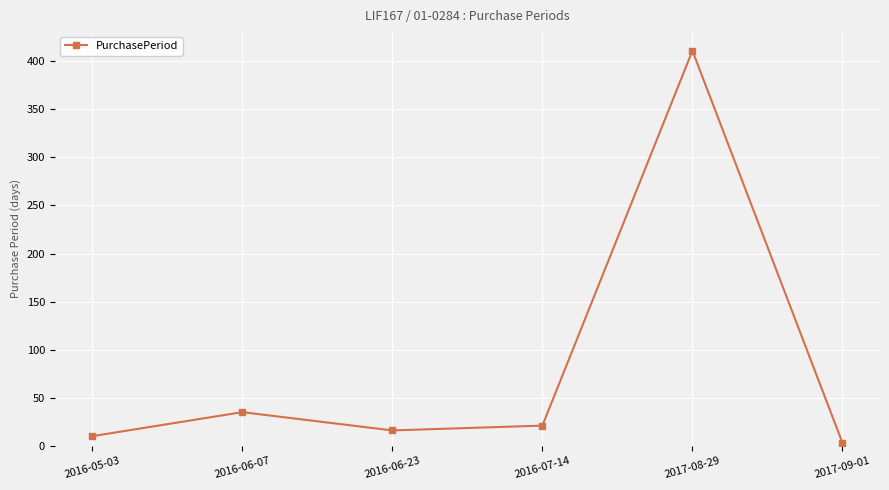

What is the minimum value shown in the chart?

3